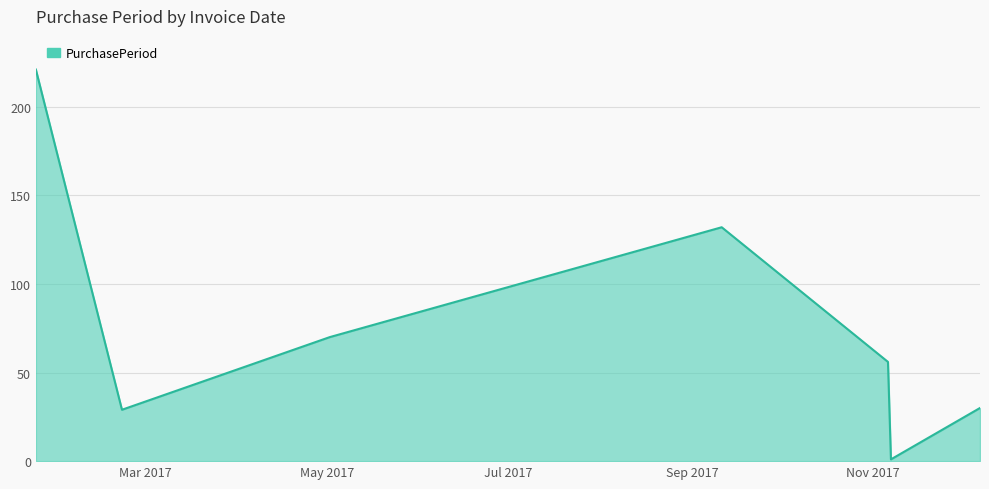

What is the maximum value shown in the chart?

221